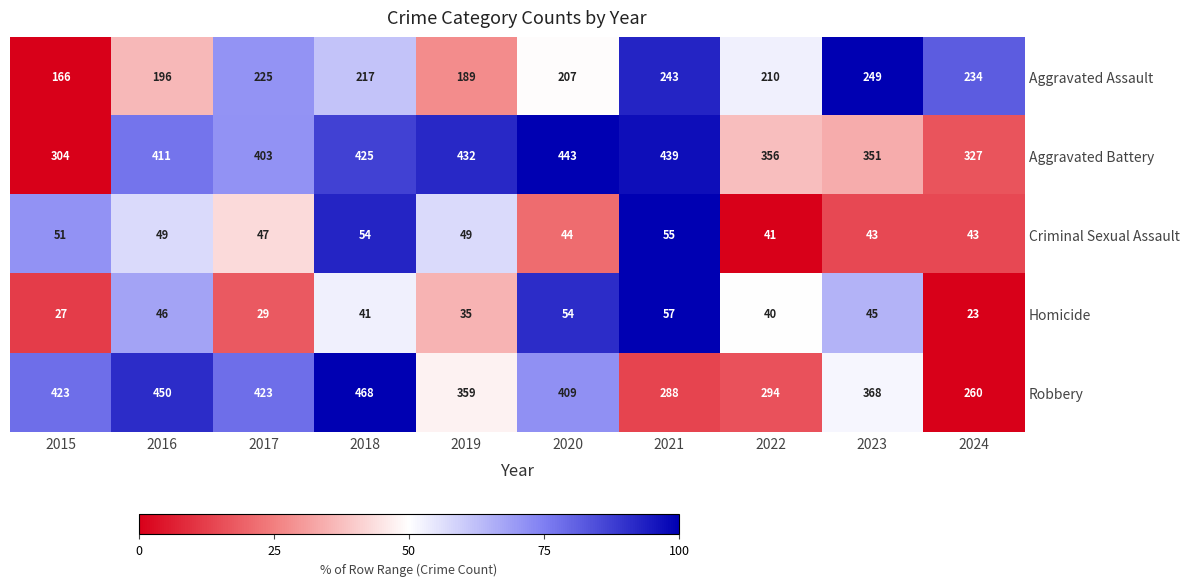

Rank the series by their maximum value, from highest to lowest.

Robbery, Aggravated Battery, Aggravated Assault, Homicide, Criminal Sexual Assault